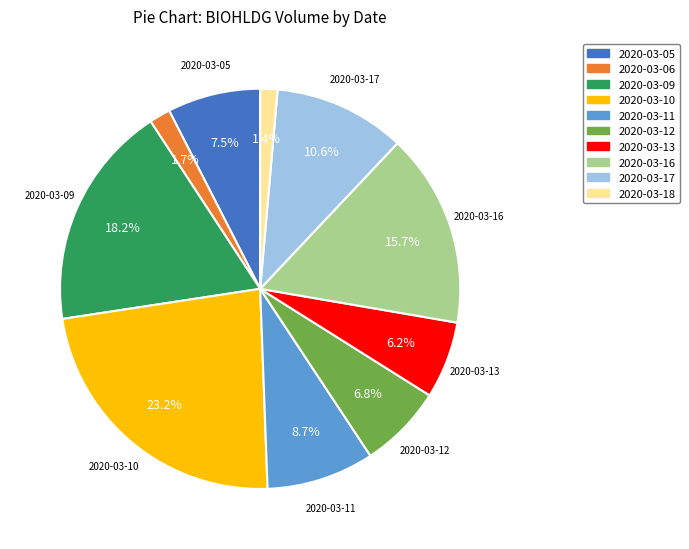

To the nearest percent, what portion does 2020-03-06 represent?

2%